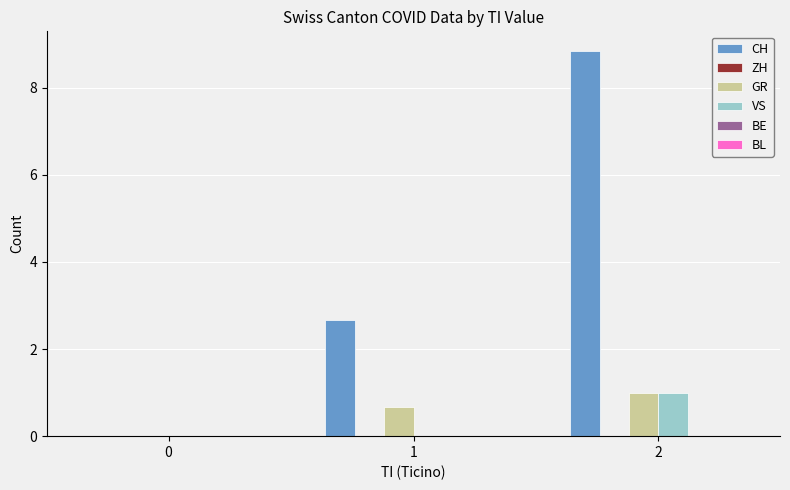

The value of CH at 2 is 8.8. True or false?

True